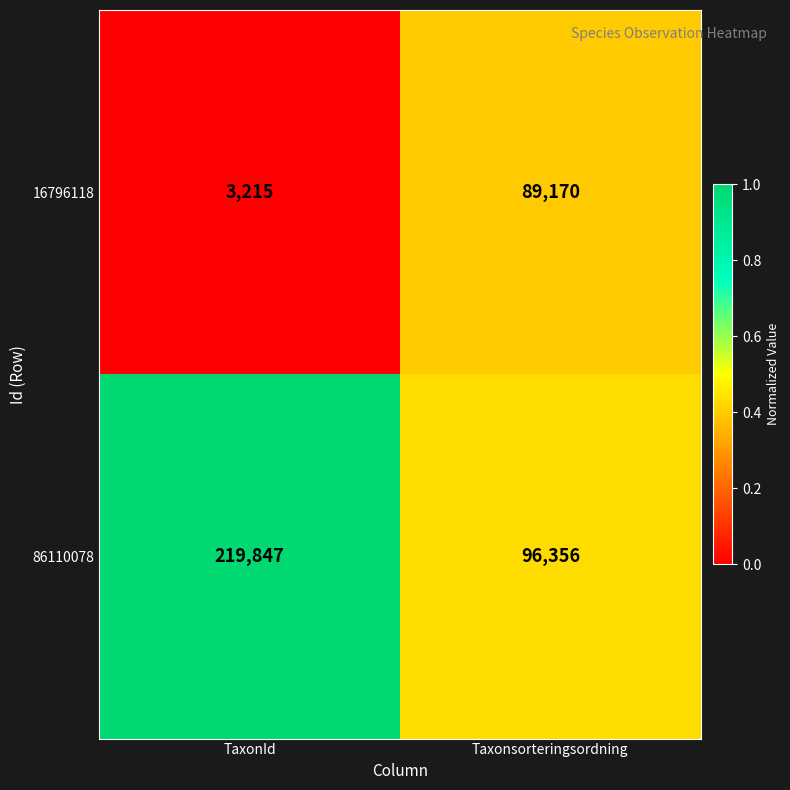

What is the difference between the 16796118 values at TaxonId and Taxonsorteringsordning?

85955